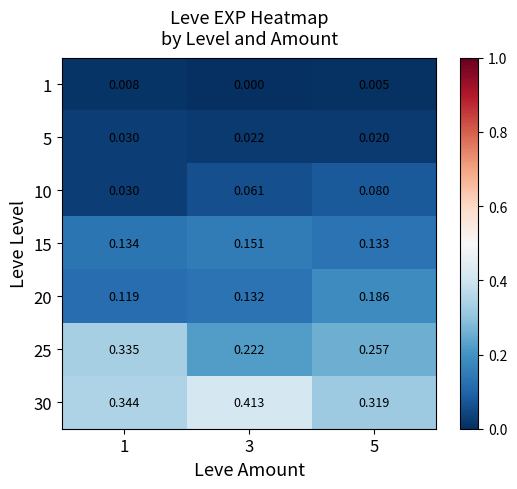

Is the value of 5 at 1 greater than the value of 15 at 3?

No